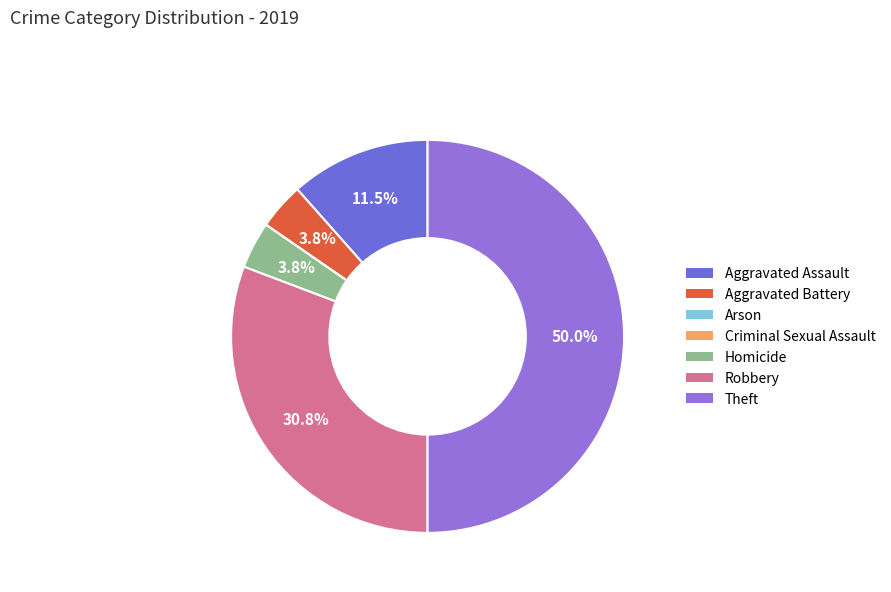

Which category has the biggest portion of the pie?

Theft